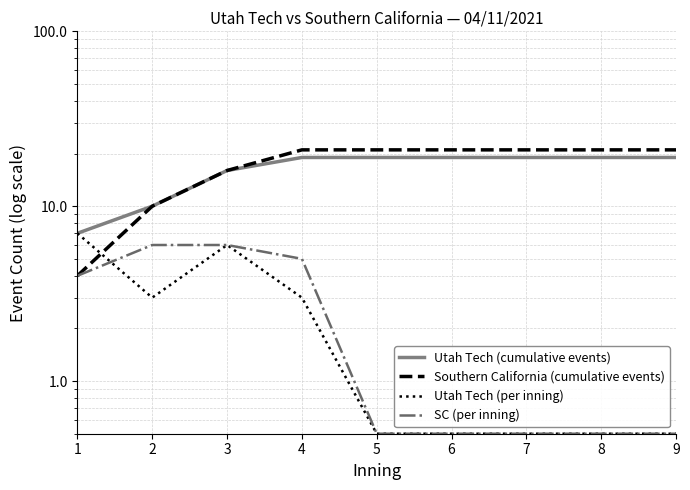

What are all the series names shown in the legend?

Utah Tech (cumulative events), Southern California (cumulative events), Utah Tech (per inning), SC (per inning)